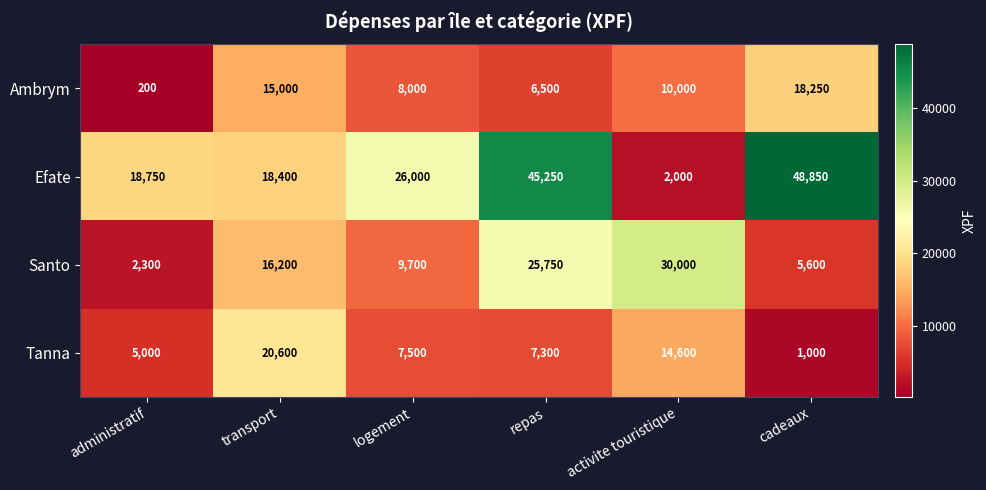

How many categories are shown in the chart?

6